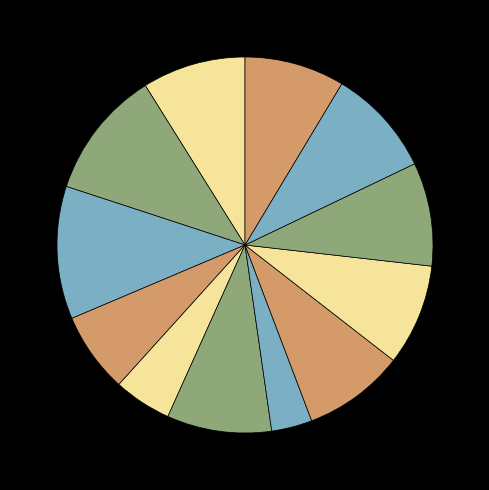

How many segments does this pie chart have?

12